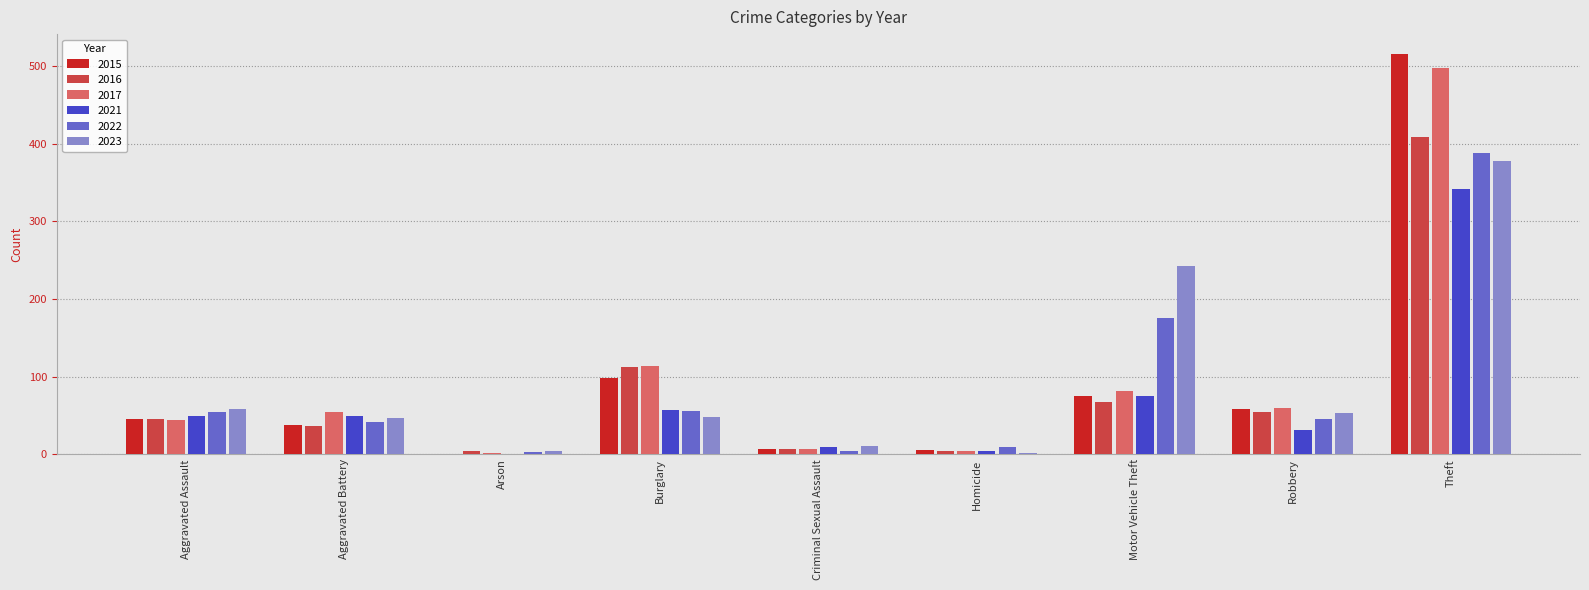

Is the value of 2016 at Aggravated Battery greater than the value of 2022 at Burglary?

No